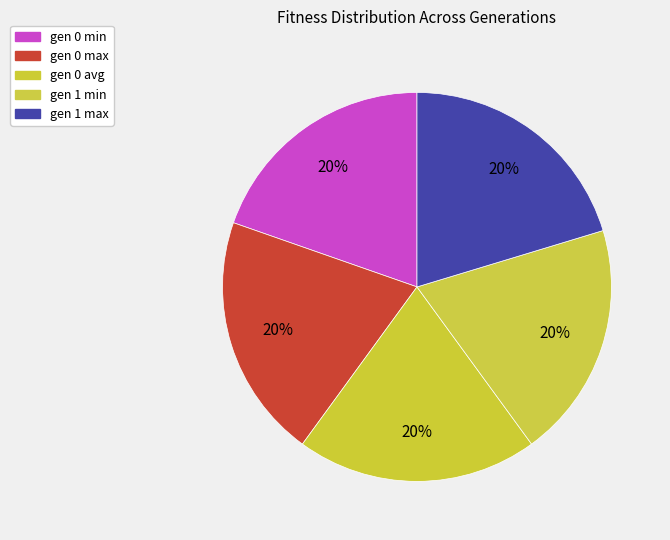

How many slices are in this pie chart?

5